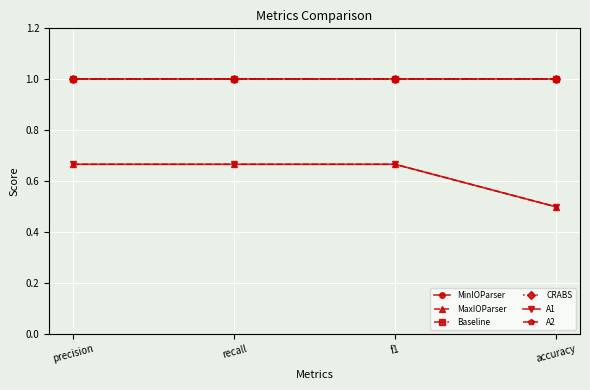

The Baseline series shows 1.3 at precision. True or false?

False